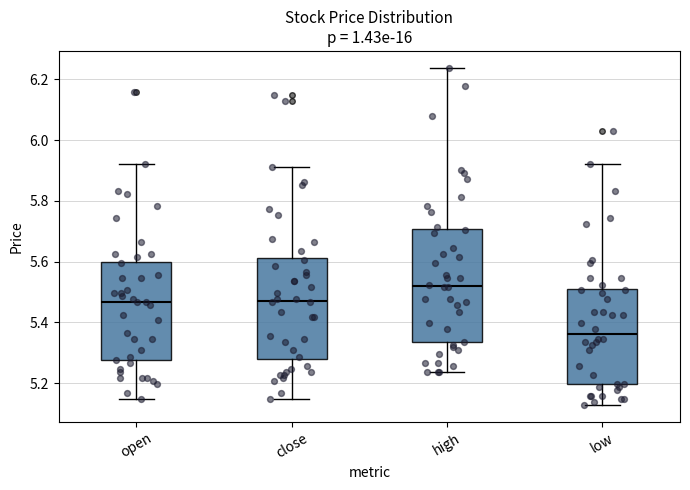

Reading left to right, transcribe this box plot: for each box, give where its median line is, the range the box spans, and where its two whiskers end, as read against the y-axis. The values are not printed on the chart, so give them approximately, as read against the axis.

open: median 5.46, box 5.28 to 5.60, whiskers 5.14 to 5.92
close: median 5.48, box 5.28 to 5.62, whiskers 5.14 to 5.92
high: median 5.52, box 5.34 to 5.70, whiskers 5.24 to 6.24
low: median 5.36, box 5.20 to 5.52, whiskers 5.12 to 5.92